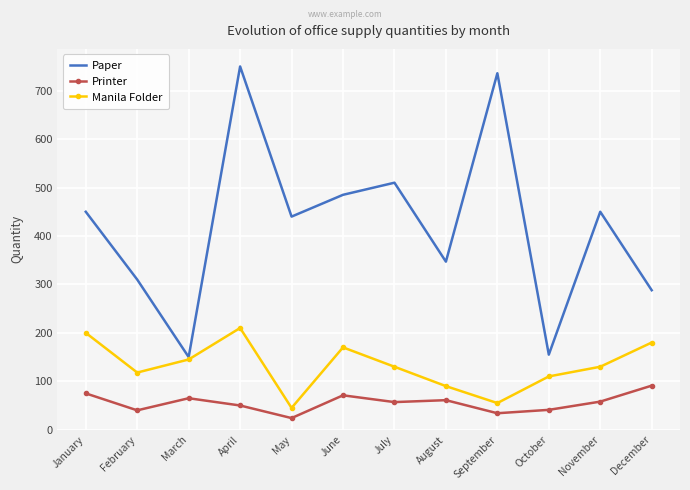

At which category does Paper reach its first local valley?

March